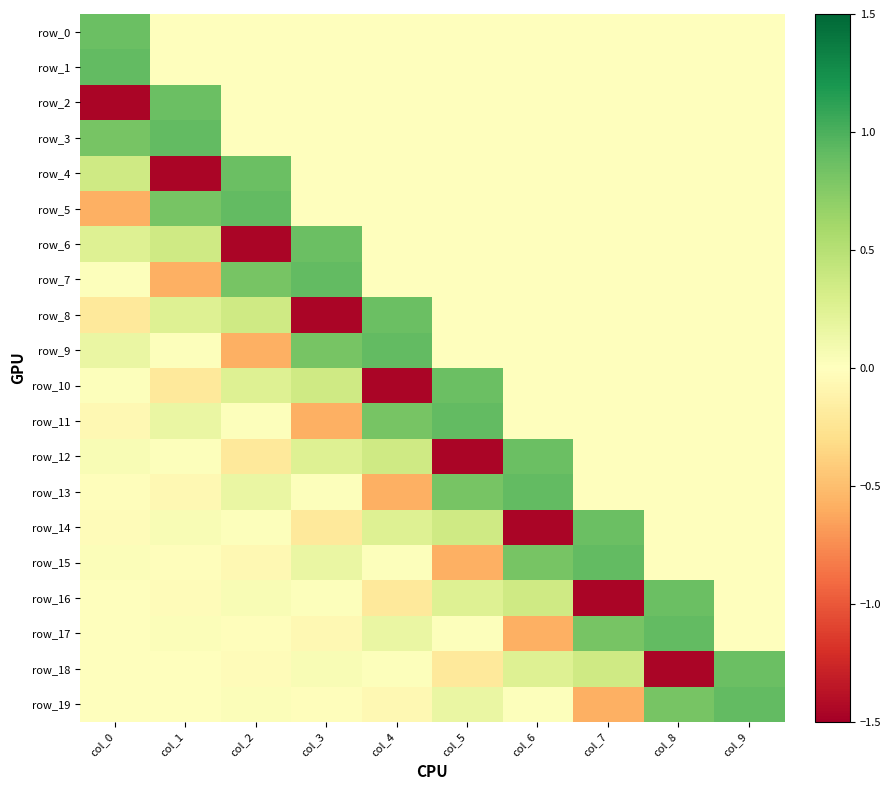

List the labels in order of row_19 value, smallest first.

col_7, col_4, col_3, col_1, col_0, col_6, col_2, col_5, col_8, col_9